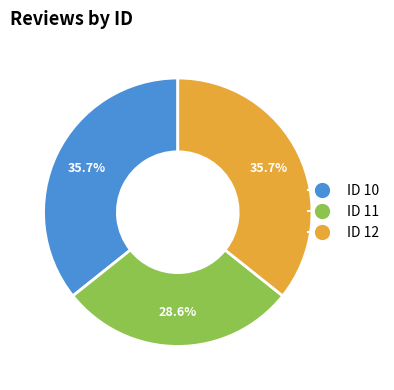

Count the number of slices in the pie.

3